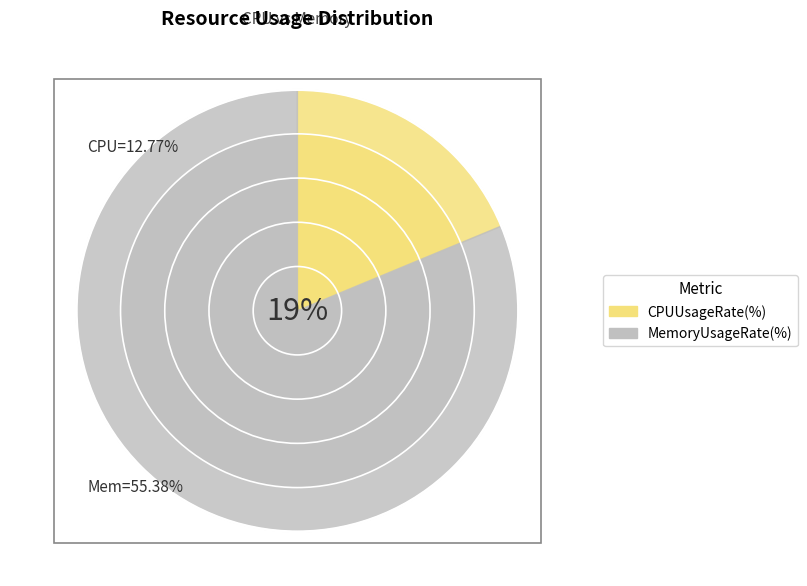

Which series changed the most between 2023-09-24 14:39 and 2023-09-24 14:40?

MemoryUsageRate(%)